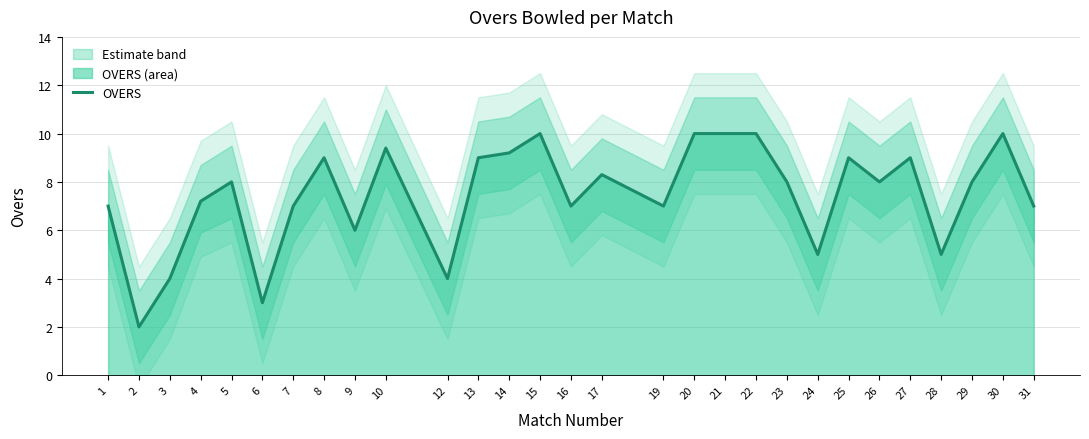

Which has a higher value, 20 or 17?

20